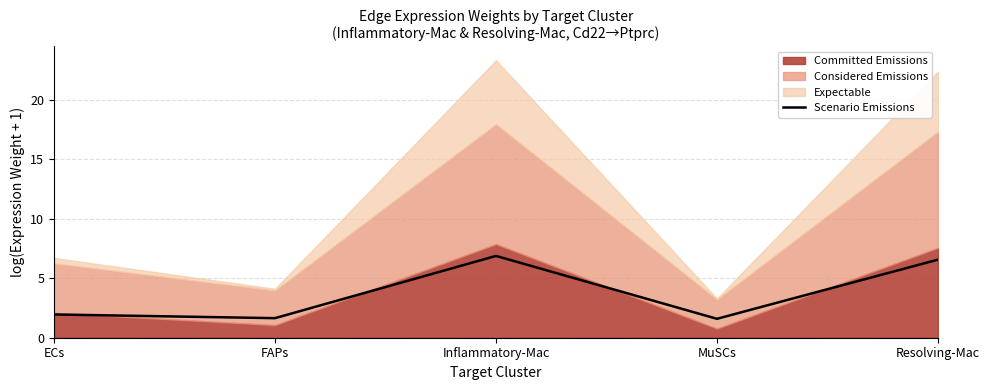

True or false: the data has more than 1 interior local peaks.

False